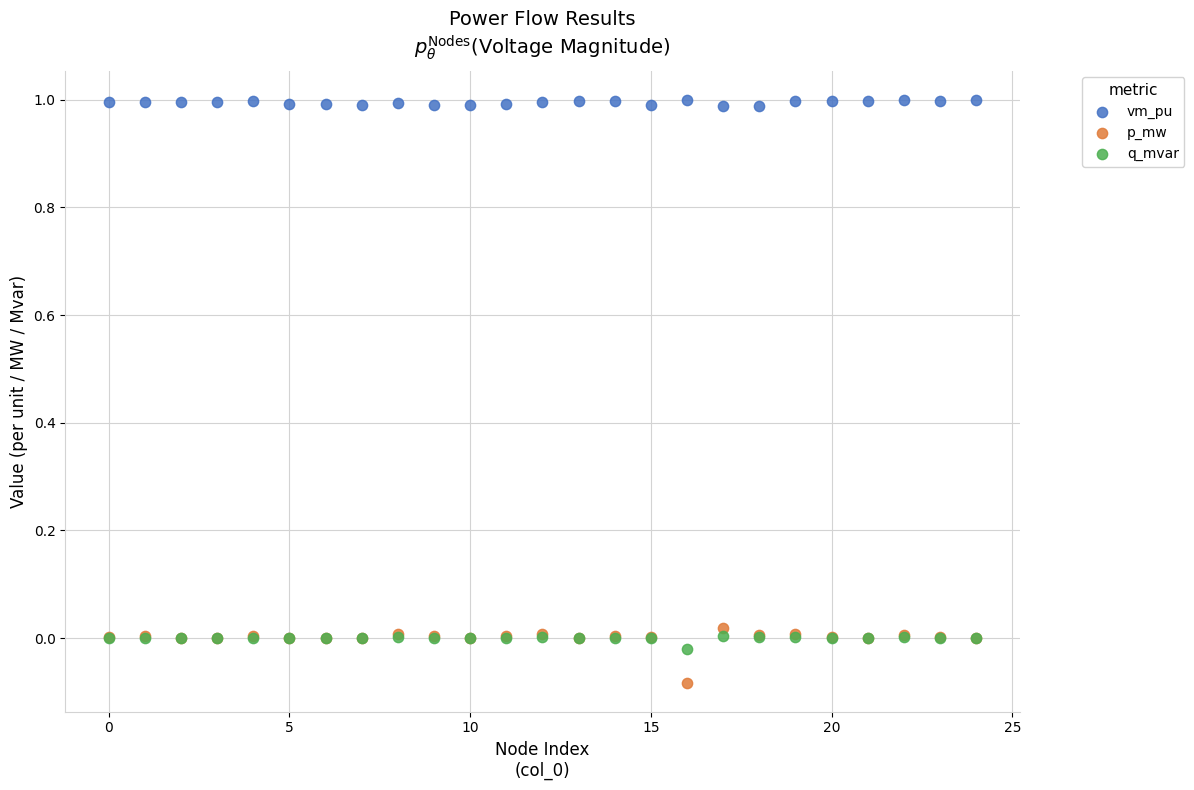

Which series contains the highest Y value?

vm_pu